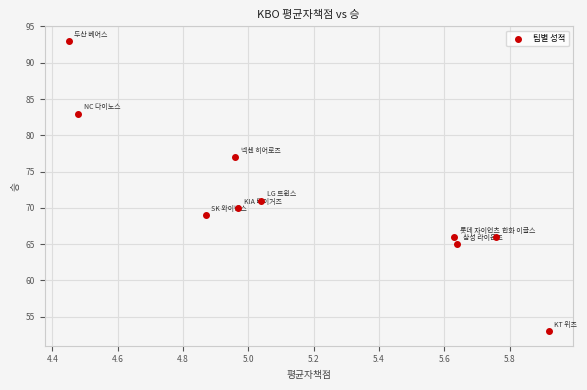

What Y value in the scatter plot is closest to 73?

71